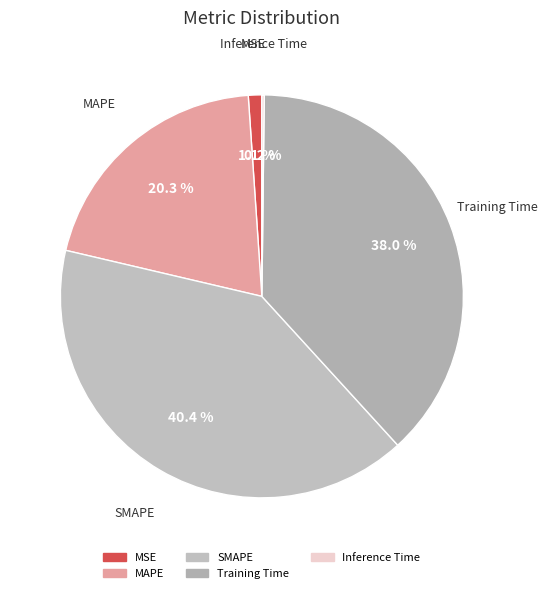

How much of the chart is everything except Training Time?

62.0%